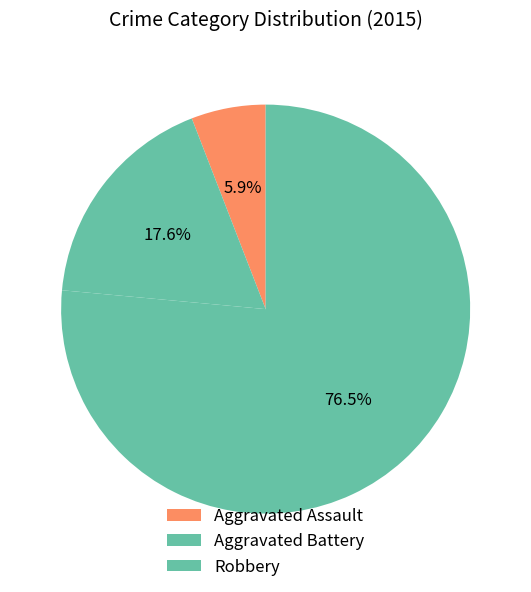

What is the change in value from Aggravated Battery to Robbery?

+10